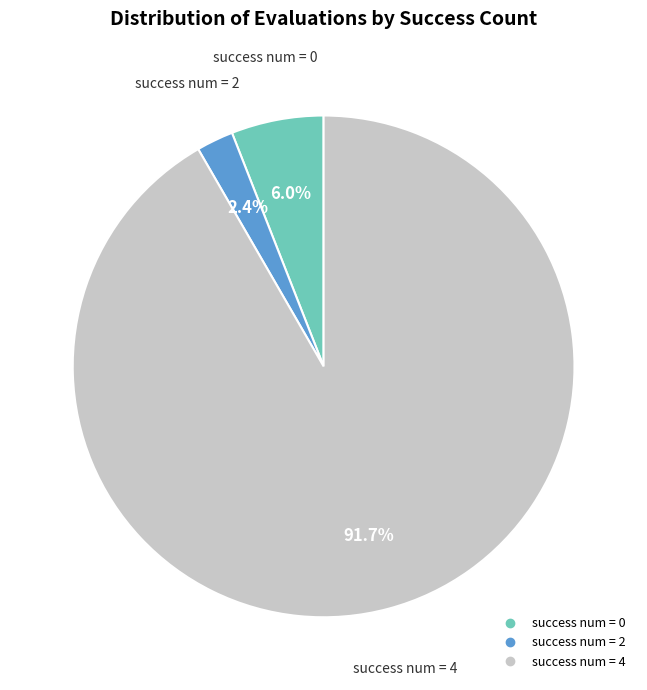

What is the ratio of the value at success num = 2 to the value at success num = 4?

0.0